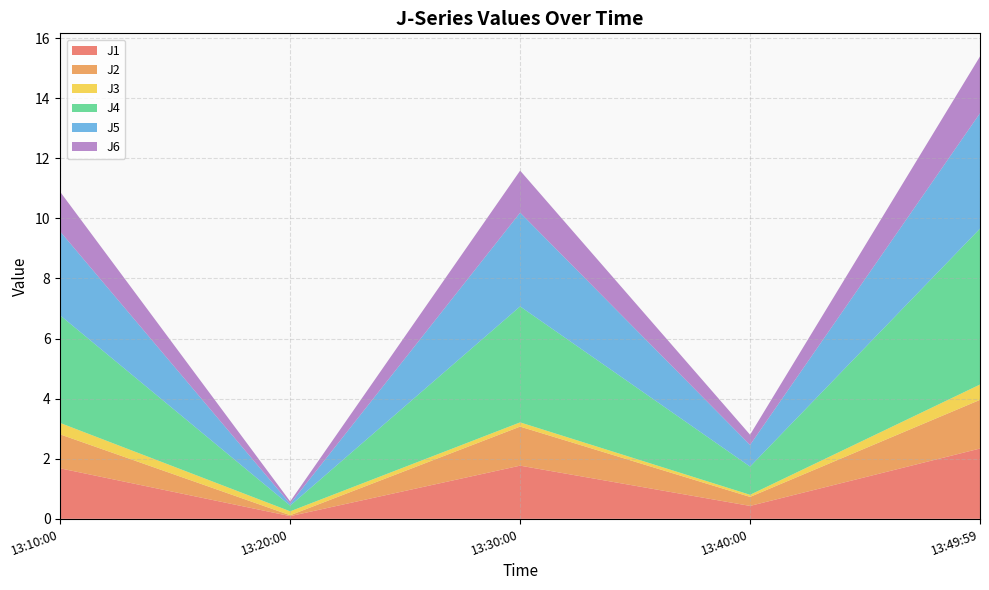

Reading left to right, extract all data points from this chart.

J1: 2022-09-03 13:10:00=1.7	2022-09-03 13:20:00=0.1	2022-09-03 13:30:00=1.8	2022-09-03 13:40:00=0.4	2022-09-03 13:49:59=2.3
J2: 2022-09-03 13:10:00=1.1	2022-09-03 13:20:00=0.0	2022-09-03 13:30:00=1.3	2022-09-03 13:40:00=0.3	2022-09-03 13:49:59=1.6
J3: 2022-09-03 13:10:00=0.4	2022-09-03 13:20:00=0.1	2022-09-03 13:30:00=0.1	2022-09-03 13:40:00=0.1	2022-09-03 13:49:59=0.5
J4: 2022-09-03 13:10:00=3.6	2022-09-03 13:20:00=0.2	2022-09-03 13:30:00=3.9	2022-09-03 13:40:00=0.9	2022-09-03 13:49:59=5.2
J5: 2022-09-03 13:10:00=2.8	2022-09-03 13:20:00=0.1	2022-09-03 13:30:00=3.1	2022-09-03 13:40:00=0.7	2022-09-03 13:49:59=3.8
J6: 2022-09-03 13:10:00=1.3	2022-09-03 13:20:00=0.1	2022-09-03 13:30:00=1.4	2022-09-03 13:40:00=0.3	2022-09-03 13:49:59=1.9